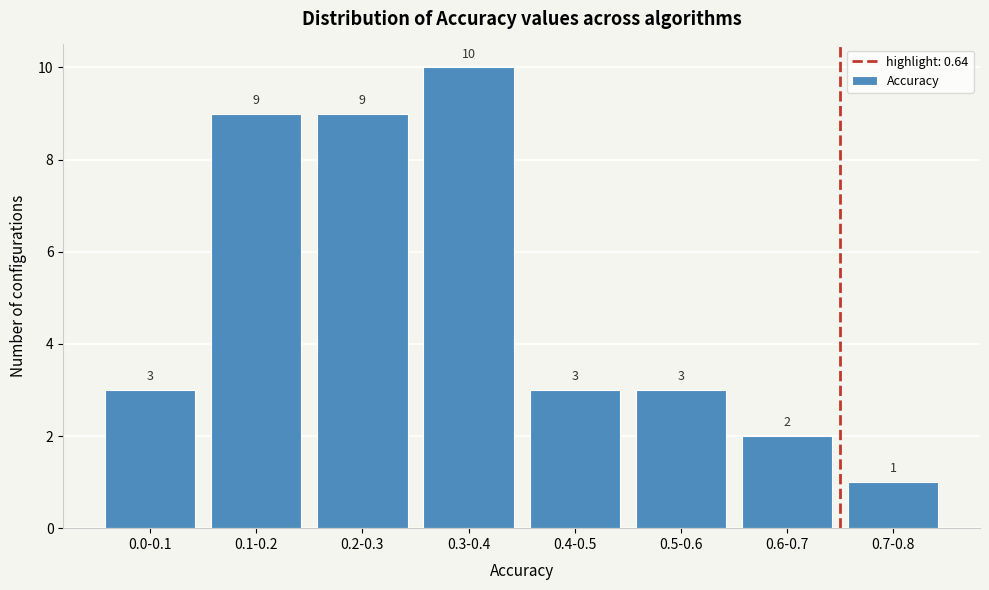

Reading right to left, extract all data points from this chart.

1	2	3	3	10	9	9	3